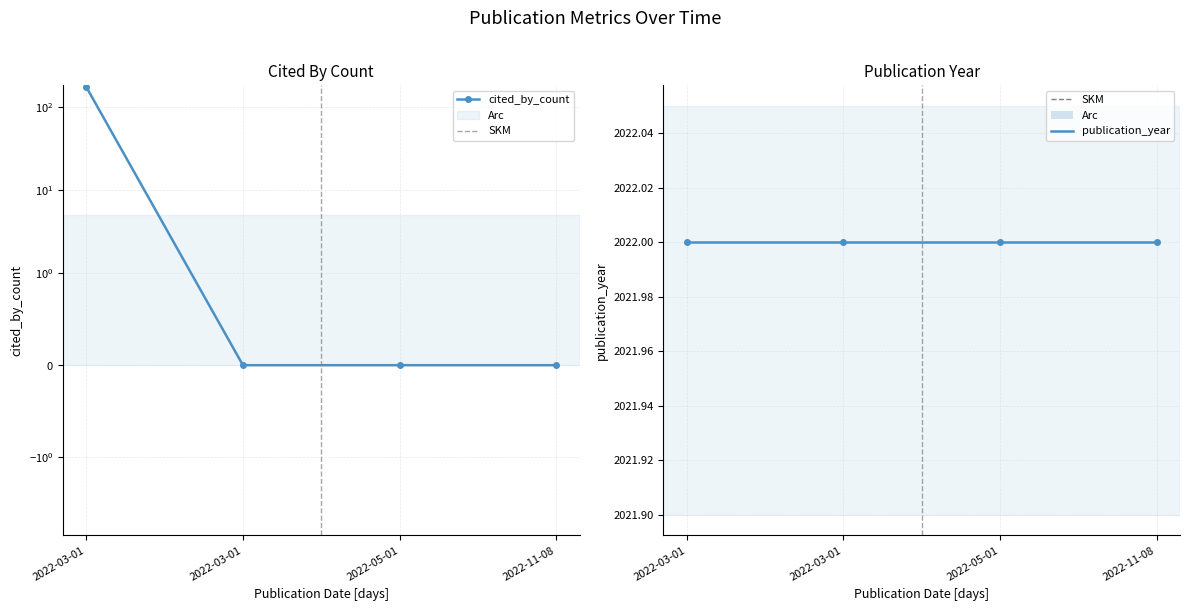

Which has a higher value, 2022-03-01 or 2022-03-01?

2022-03-01